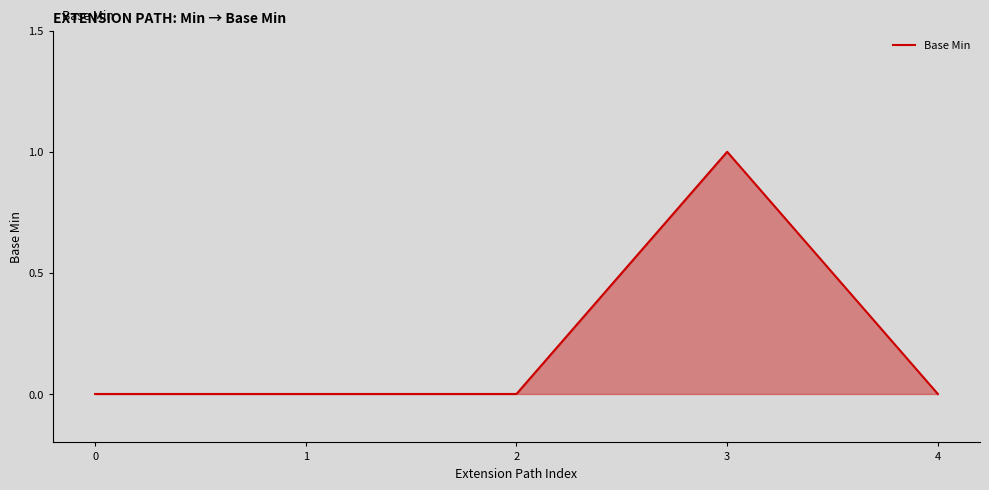

Is it true that the value at 3 is 1?

True